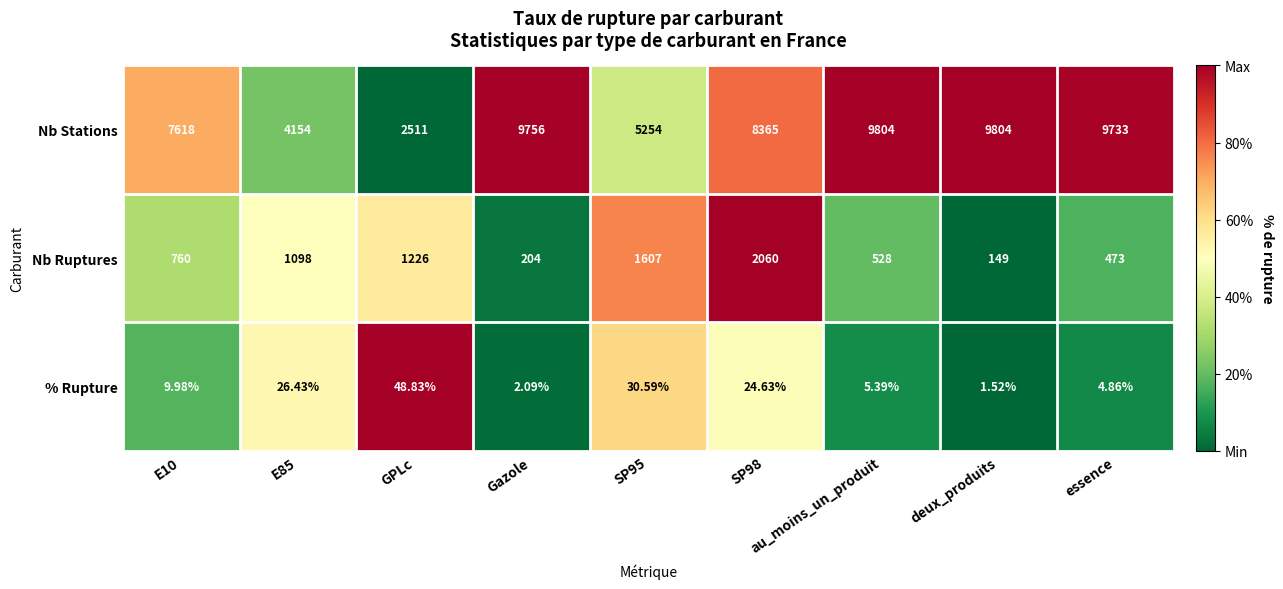

Which series has the largest total across all categories?

Nb Stations